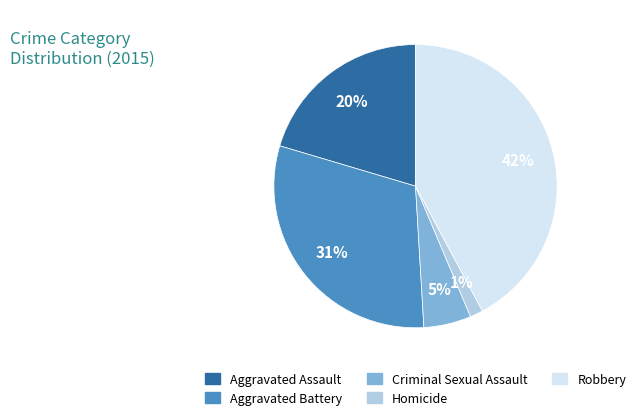

Count the number of slices in the pie.

5